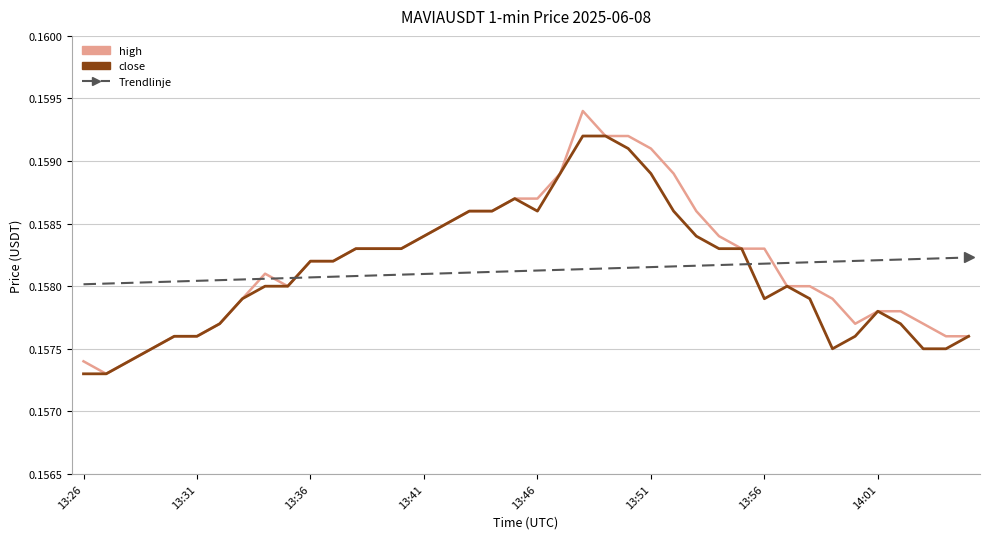

At how many categories does at least one series exceed 0?

40